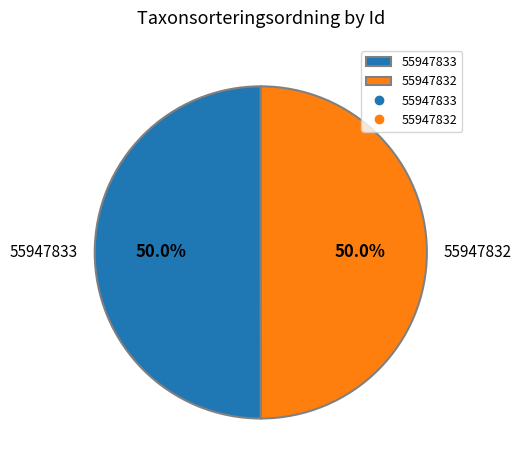

How many segments does this pie chart have?

2